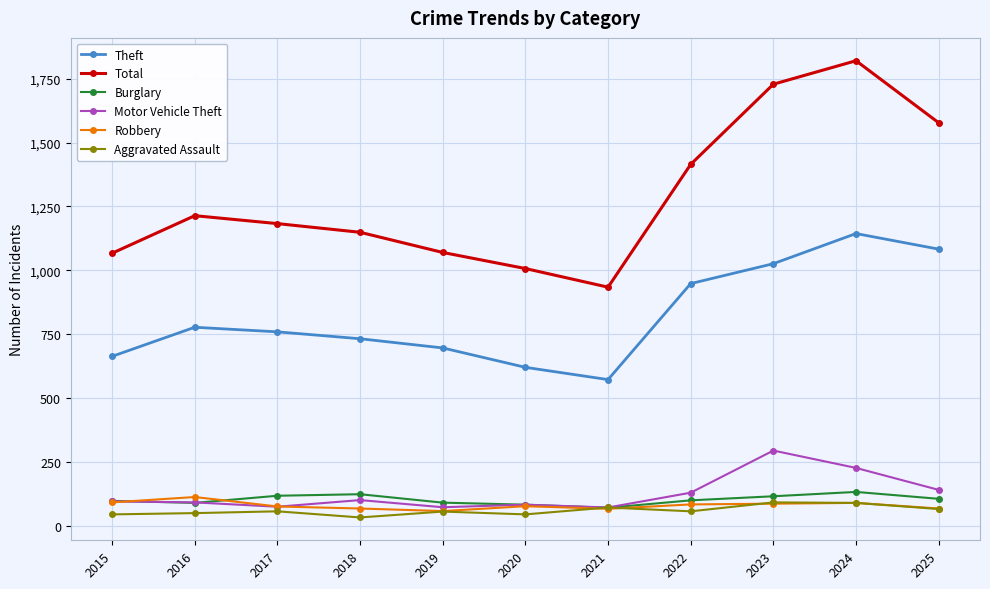

What is the value of the Aggravated Assault point at the 8th from the left?

56